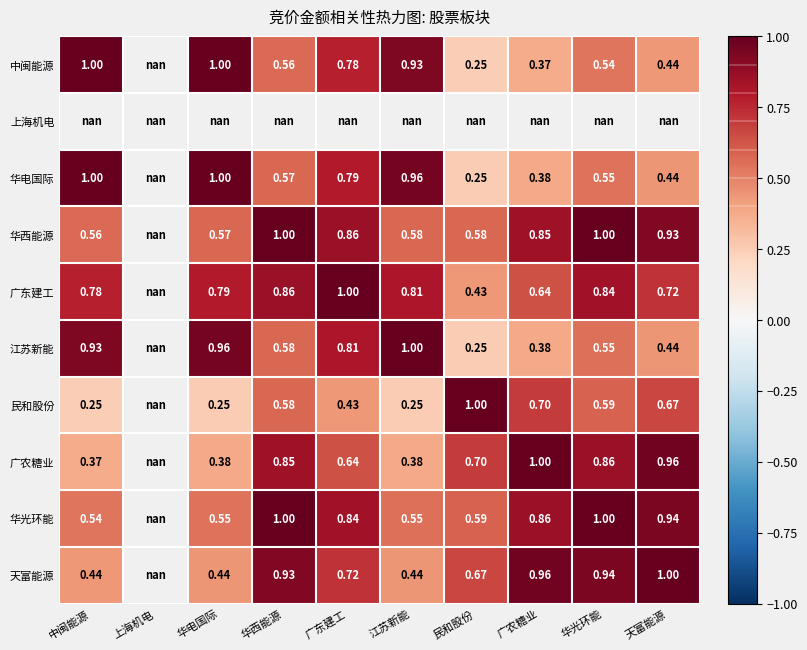

Is the value of 江苏新能 at 天富能源 greater than the value of 华西能源 at 华西能源?

No